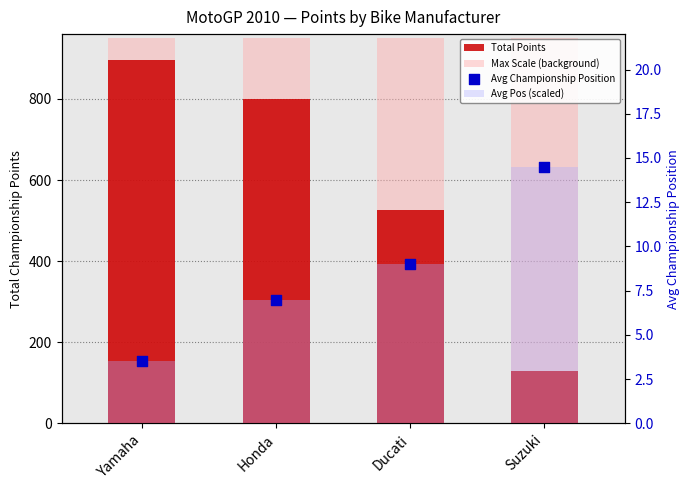

Which series reaches the minimum Y coordinate?

Avg Pos (scaled)